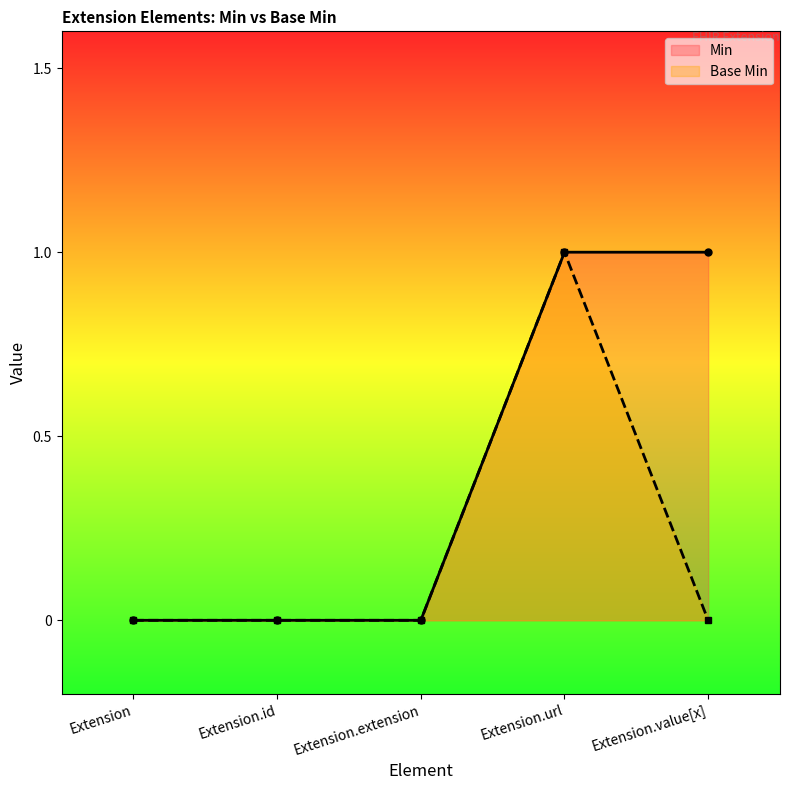

What is the difference between the maximum and minimum values in the Min series?

1